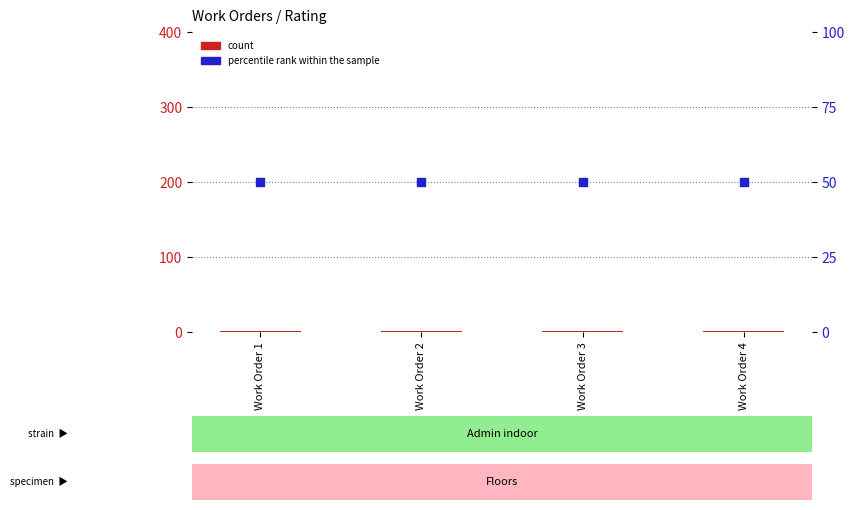

Which series has the largest total across all categories?

percentile rank within the sample